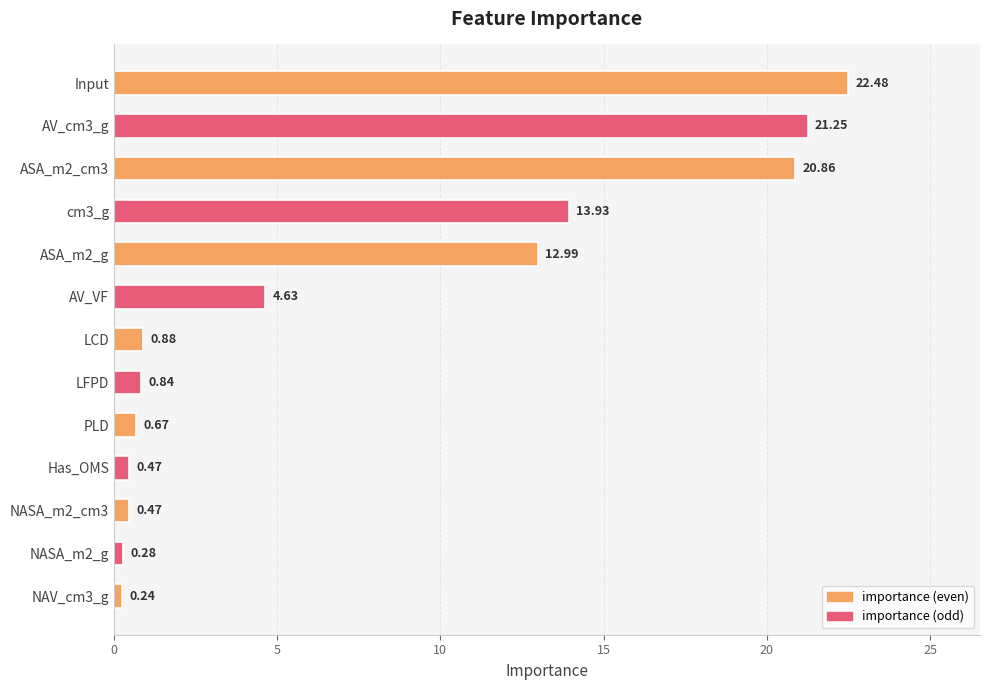

What is the difference between the maximum and minimum values?

22.2